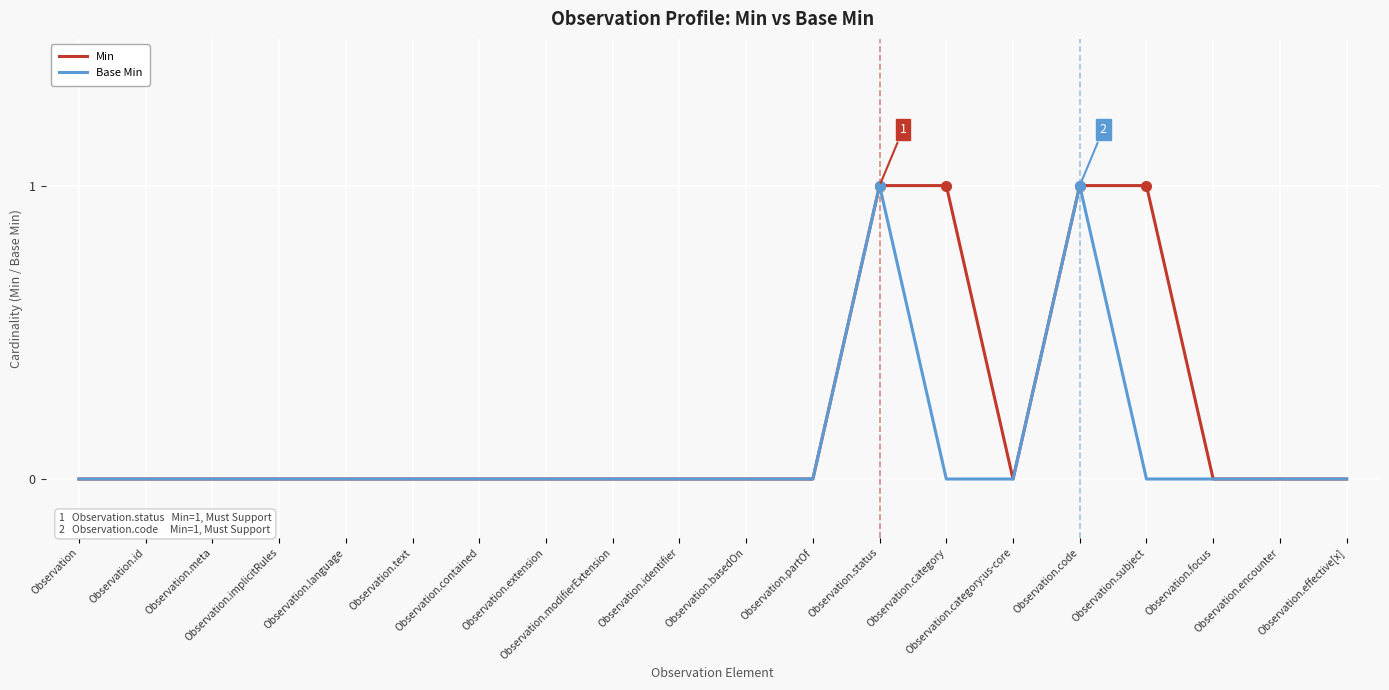

Which series has the largest total across all categories?

Min